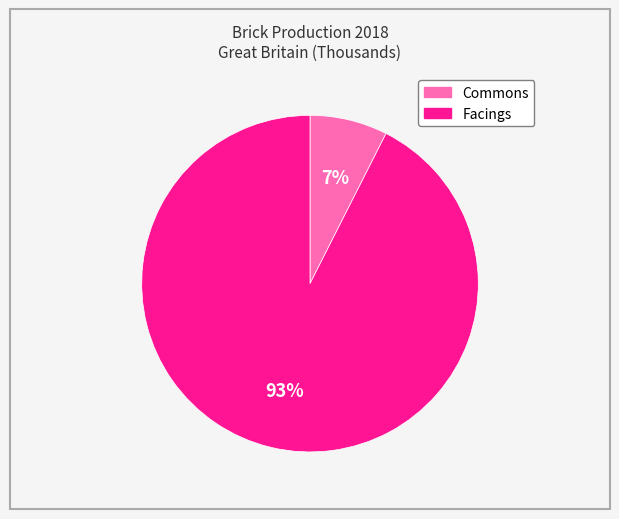

Which has a higher value, Commons or Facings?

Facings